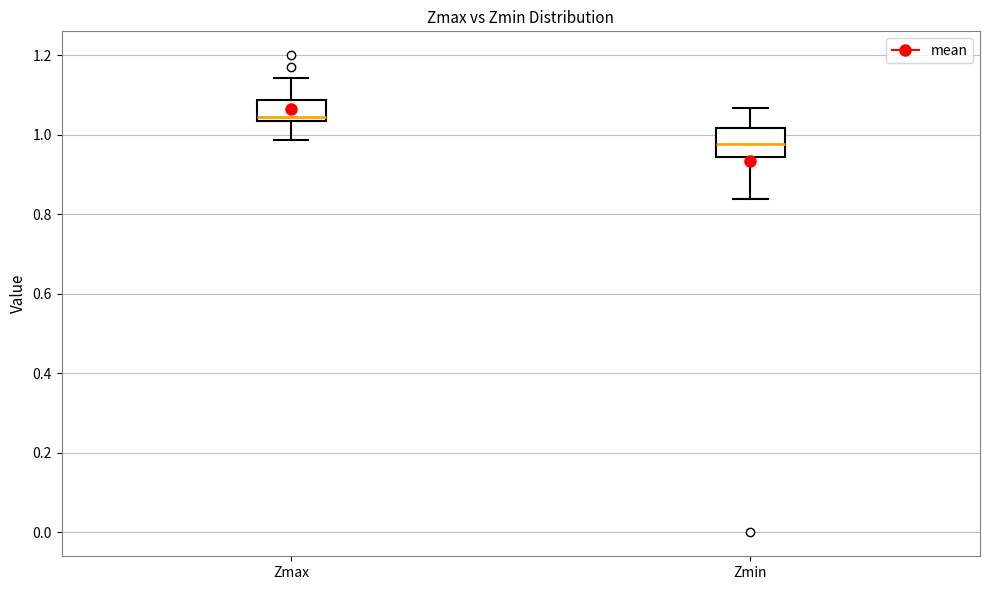

Where is the upper edge of the box for Zmin on the y-axis? The values are not printed on the chart, so give them approximately, as read against the axis.

1.02